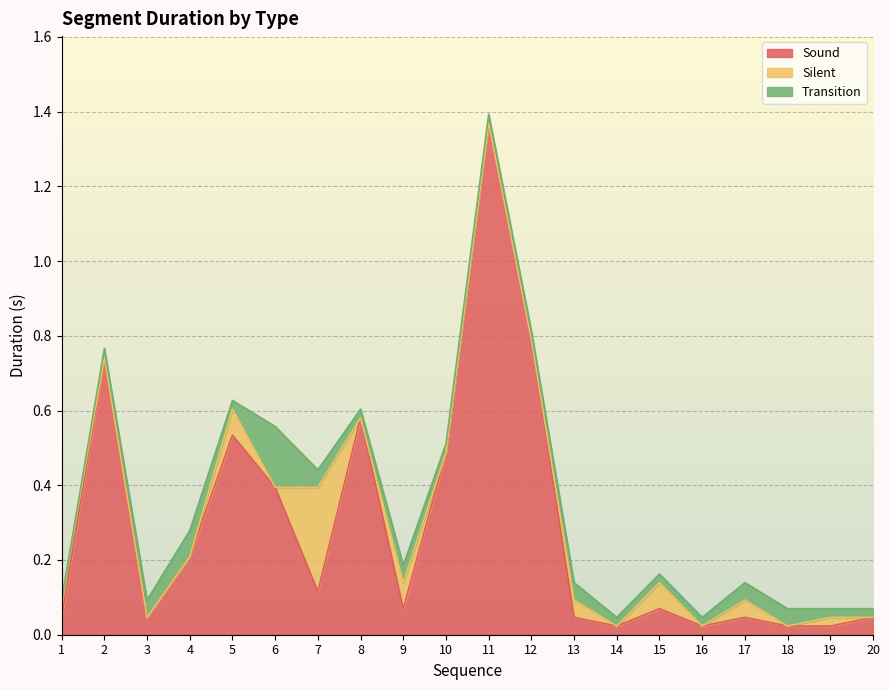

Is the value of Transition at 2 greater than the value of Sound at 1?

No